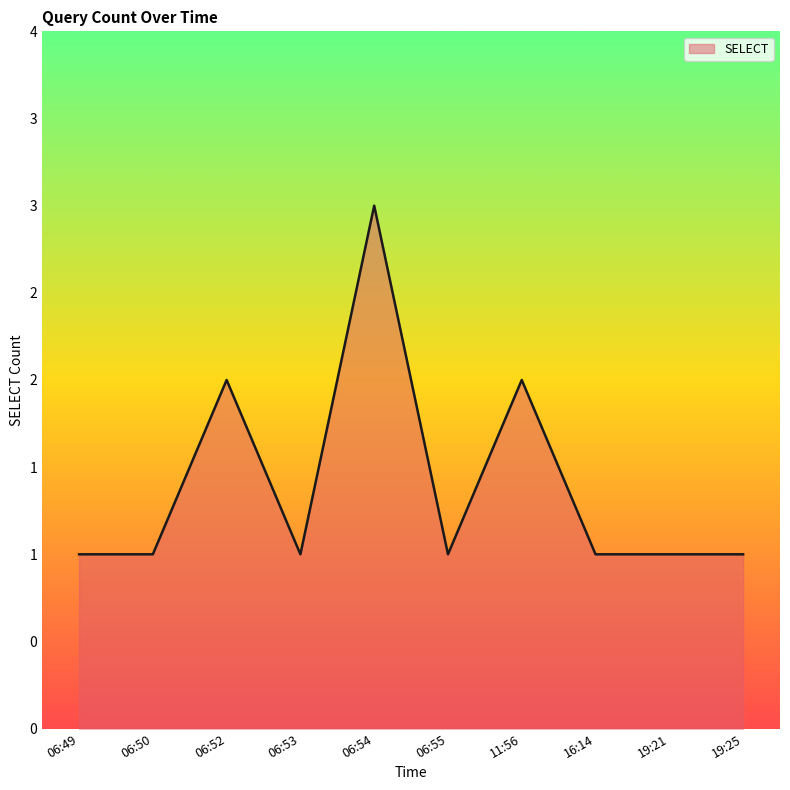

How many points are lower than both their immediate neighbors (excluding endpoints)?

2